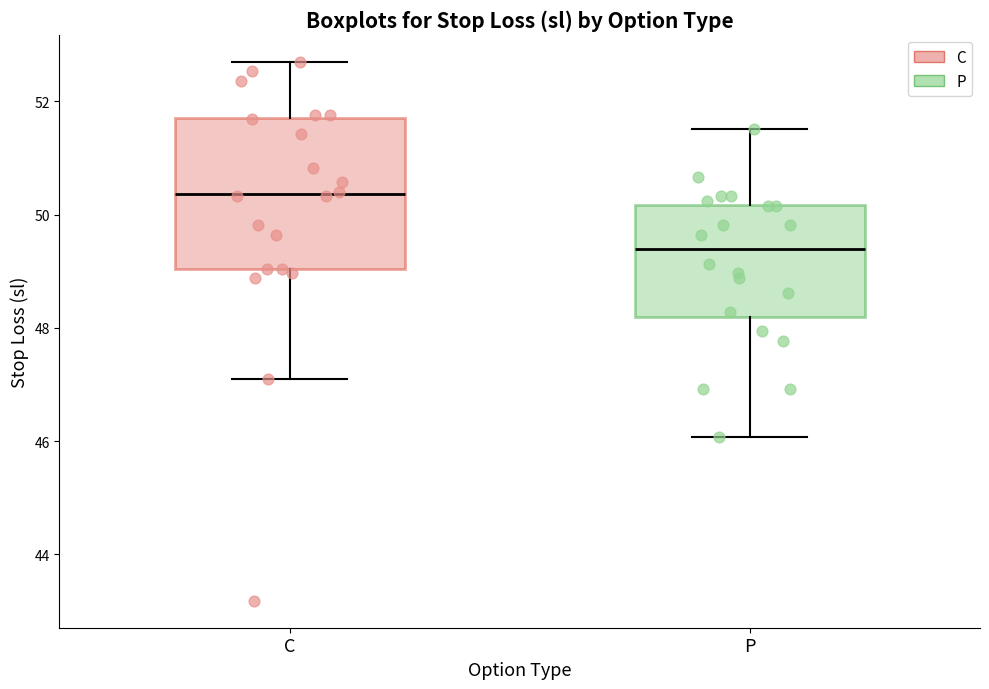

Reading left to right, transcribe this box plot: for each box, give where its median line is, the range the box spans, and where its two whiskers end, as read against the y-axis. The values are not printed on the chart, so give them approximately, as read against the axis.

C: median 50.4, box 49.0 to 51.8, whiskers 47.0 to 52.8
P: median 49.4, box 48.2 to 50.2, whiskers 46.0 to 51.6